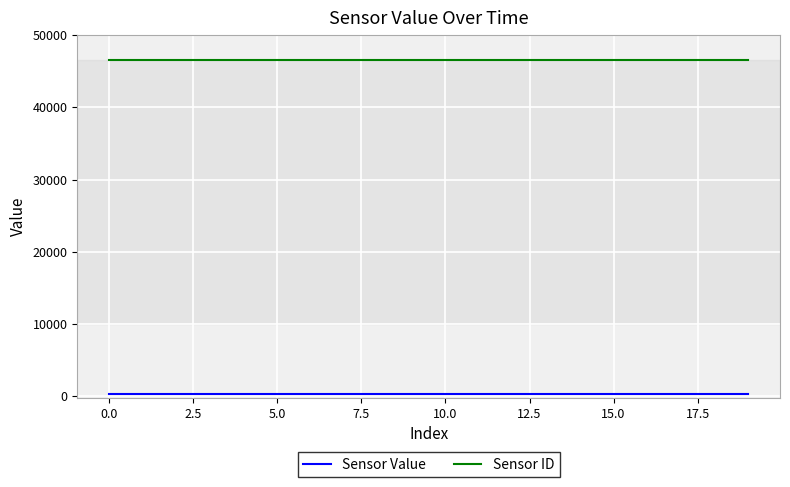

True or false: Sensor ID and Sensor Value intersect in this chart.

False